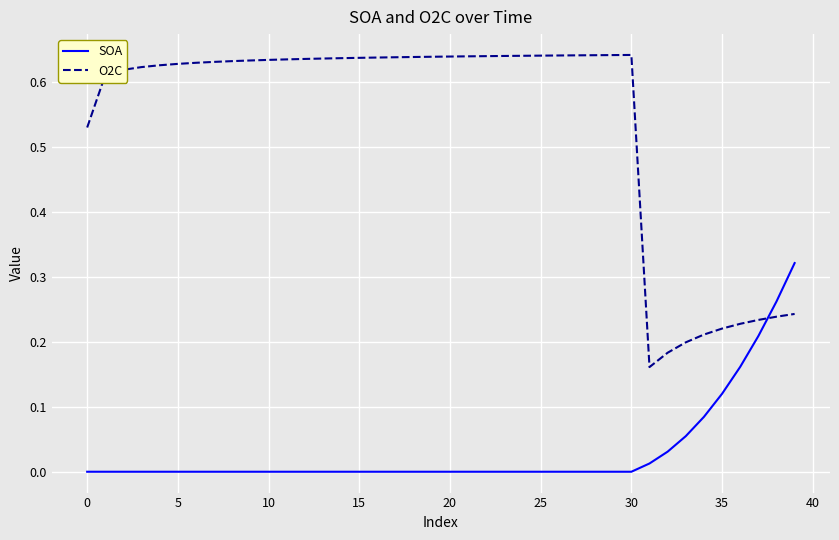

Which series has the largest total across all categories?

O2C